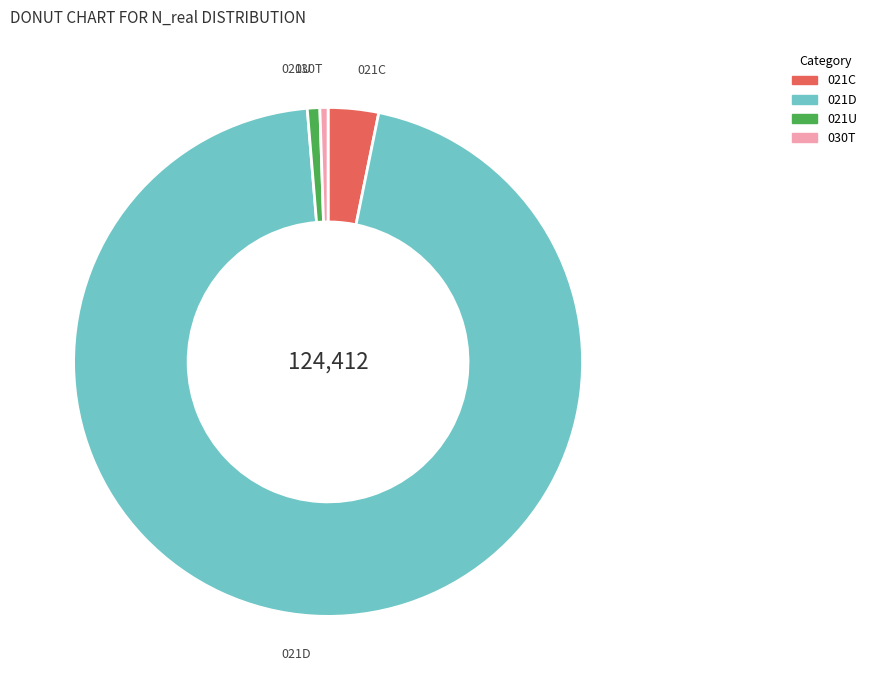

Which slice represents more than half of the pie?

021D